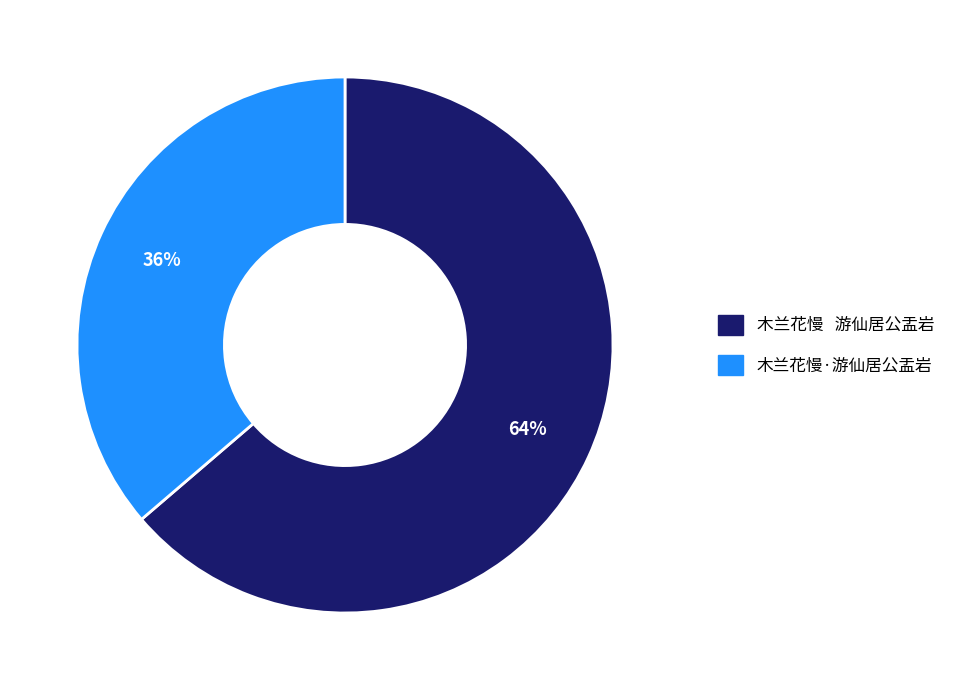

What is the largest slice in the pie chart?

木兰花慢 游仙居公盂岩